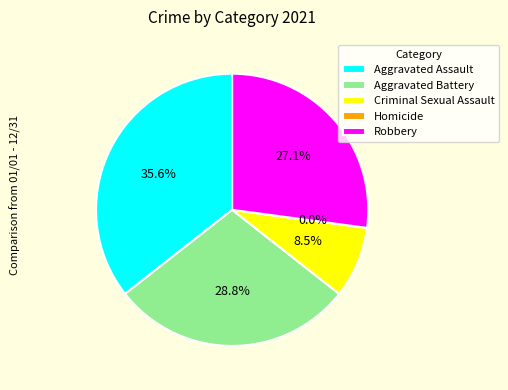

Which slice is the smallest?

Homicide